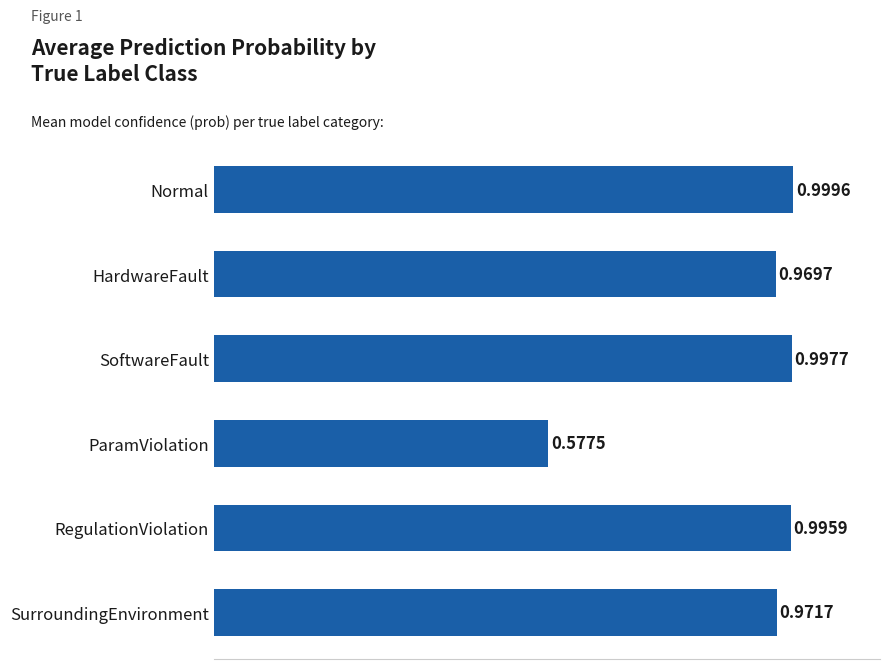

Are the bars grouped side by side (vs. stacked)?

No